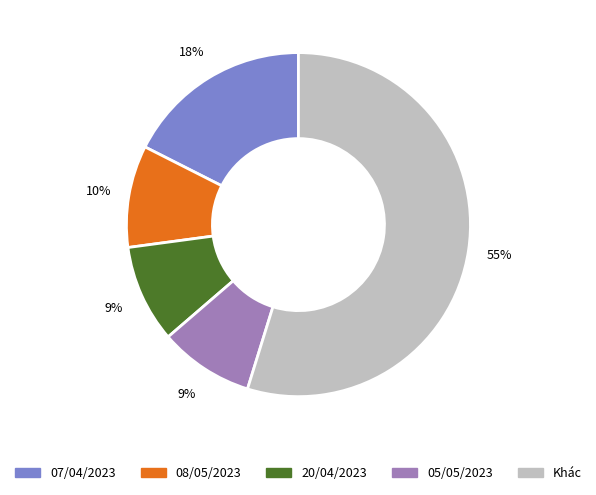

Is there a majority slice in this chart?

Yes